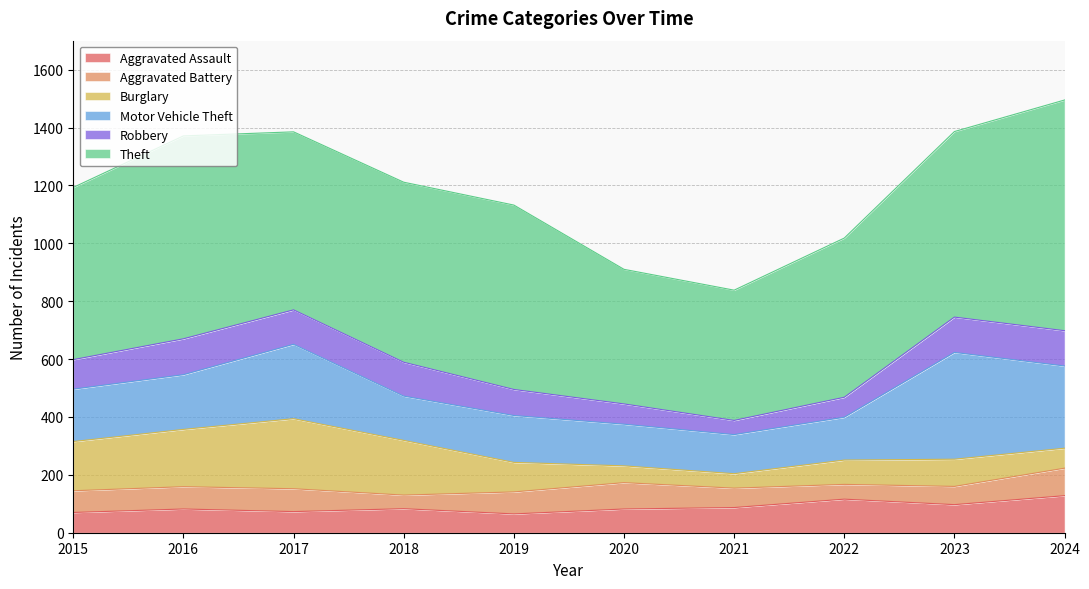

Read the Robbery value at 2016.

124